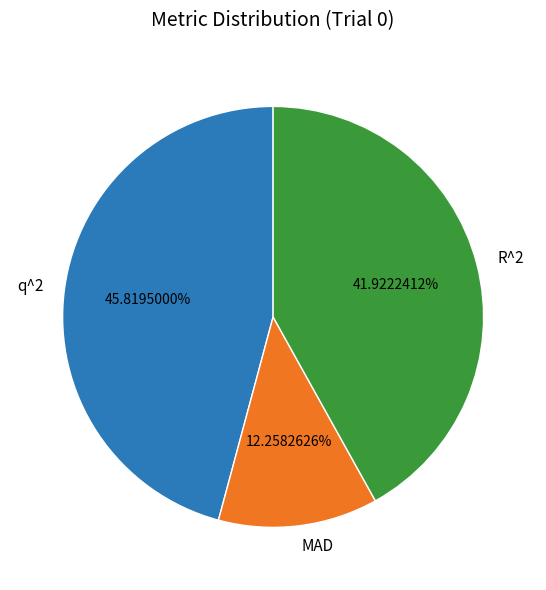

Which slice is the largest?

q^2